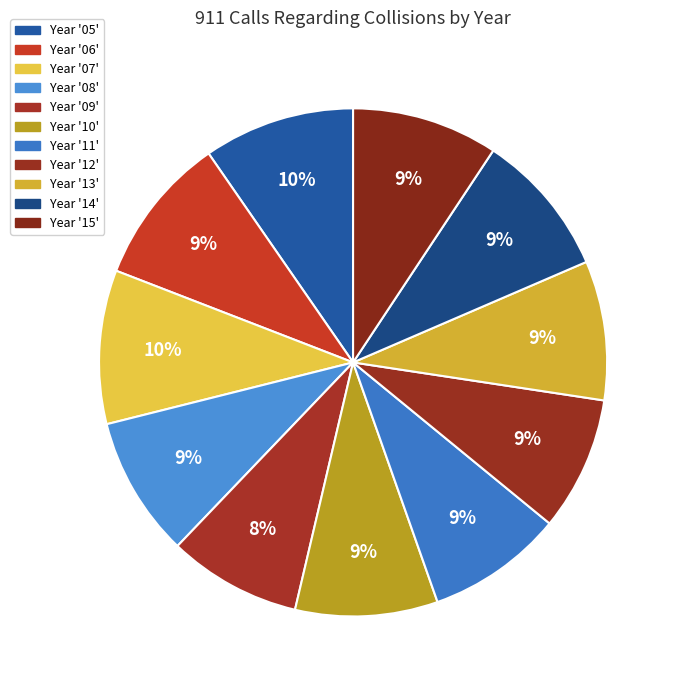

Count the number of slices in the pie.

11